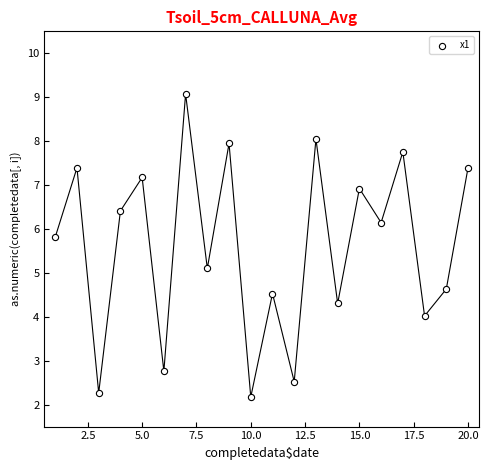

What Y value in the scatter plot is closest to 5?

5.1